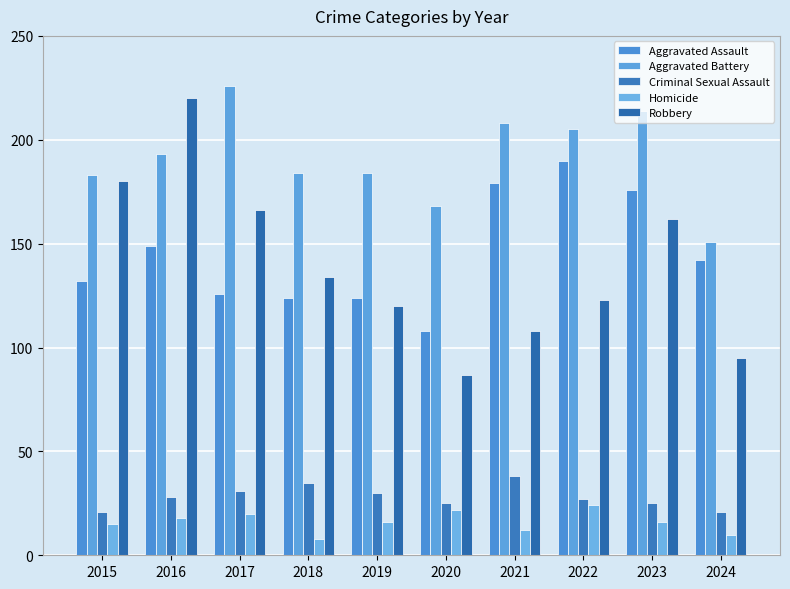

Reading left to right, extract all data points from this chart.

Aggravated Assault: 2015=132	2016=149	2017=126	2018=124	2019=124	2020=108	2021=179	2022=190	2023=176	2024=142
Aggravated Battery: 2015=183	2016=193	2017=226	2018=184	2019=184	2020=168	2021=208	2022=205	2023=214	2024=151
Criminal Sexual Assault: 2015=21	2016=28	2017=31	2018=35	2019=30	2020=25	2021=38	2022=27	2023=25	2024=21
Homicide: 2015=15	2016=18	2017=20	2018=8	2019=16	2020=22	2021=12	2022=24	2023=16	2024=10
Robbery: 2015=180	2016=220	2017=166	2018=134	2019=120	2020=87	2021=108	2022=123	2023=162	2024=95